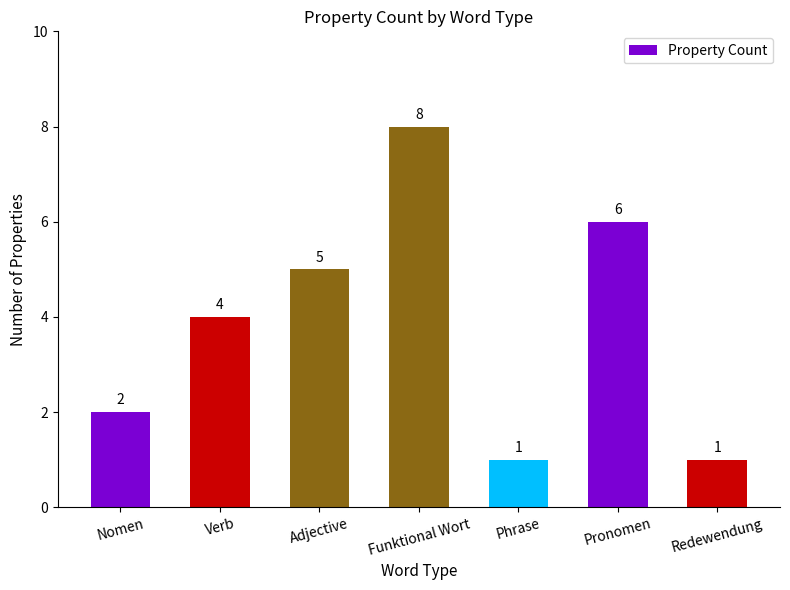

Count the values in the range 1 to 6.

6